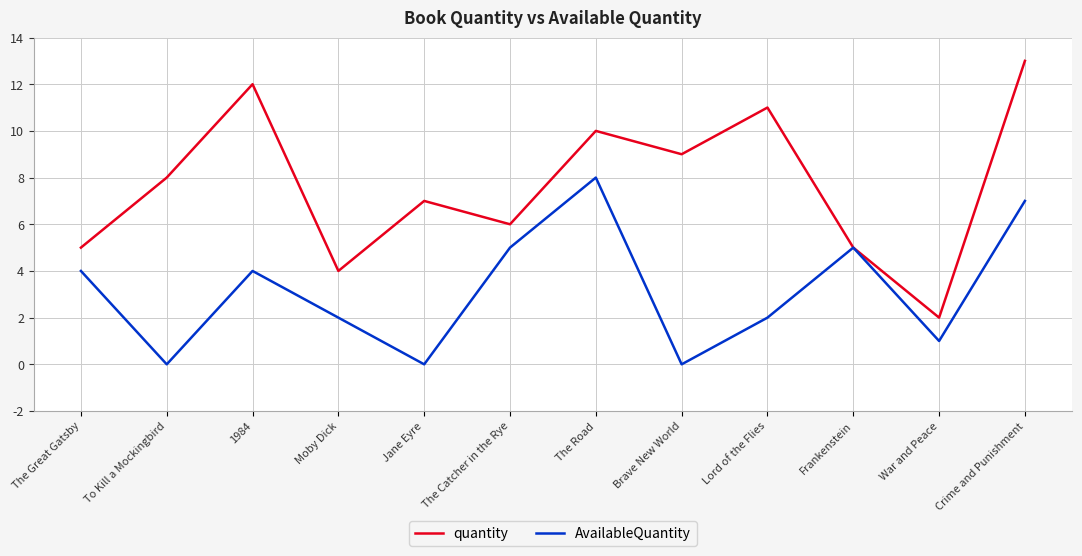

Which series changed the most between Lord of the Flies and Crime and Punishment?

AvailableQuantity